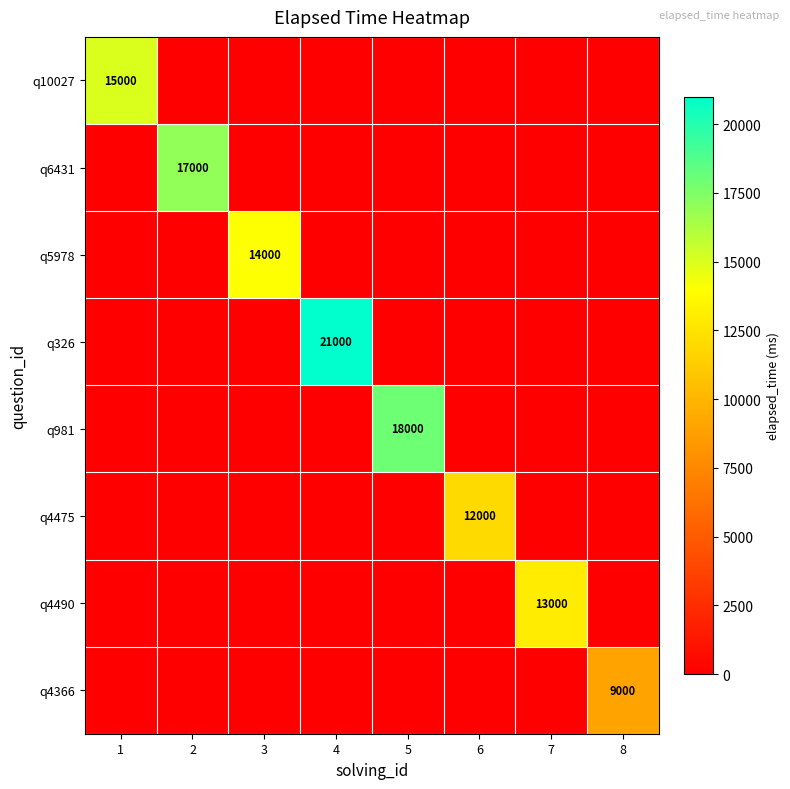

Which label corresponds to the smallest value in the chart?

2